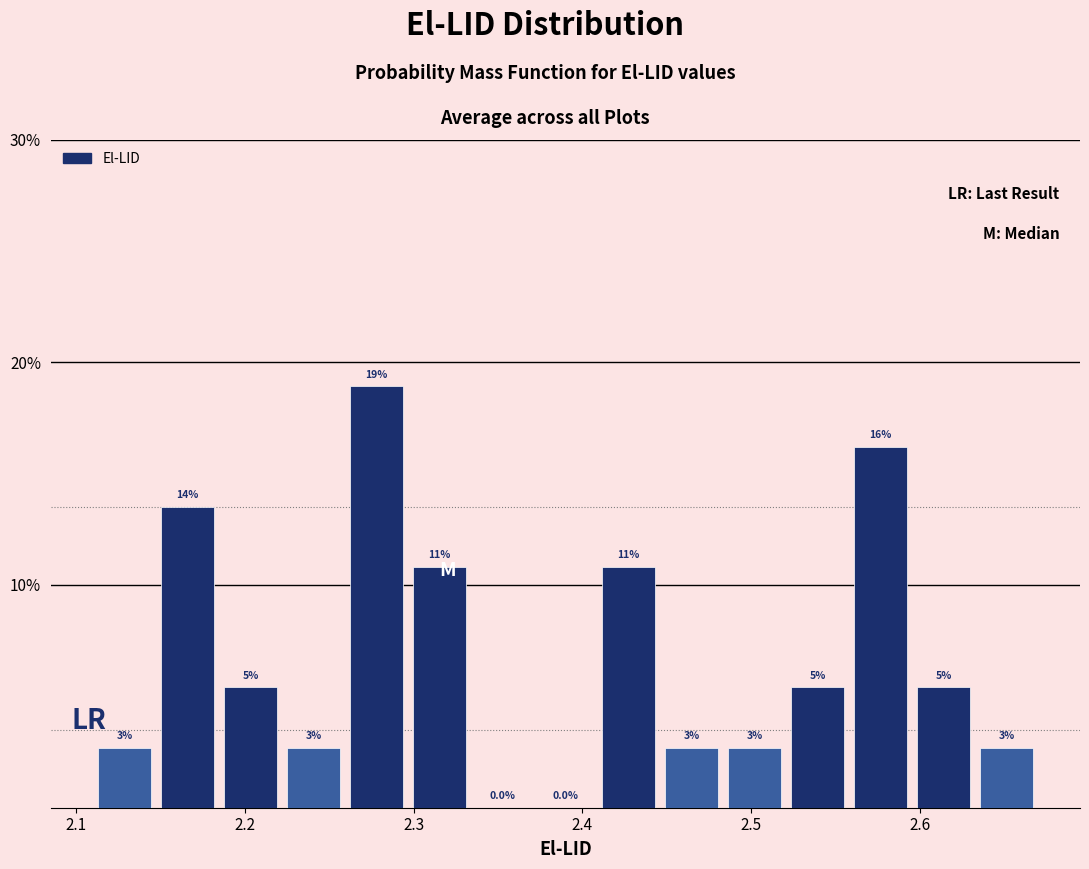

Around what value on the x-axis is the tallest bar? Give the approximate position of its centre, as read against the axis.

2.28